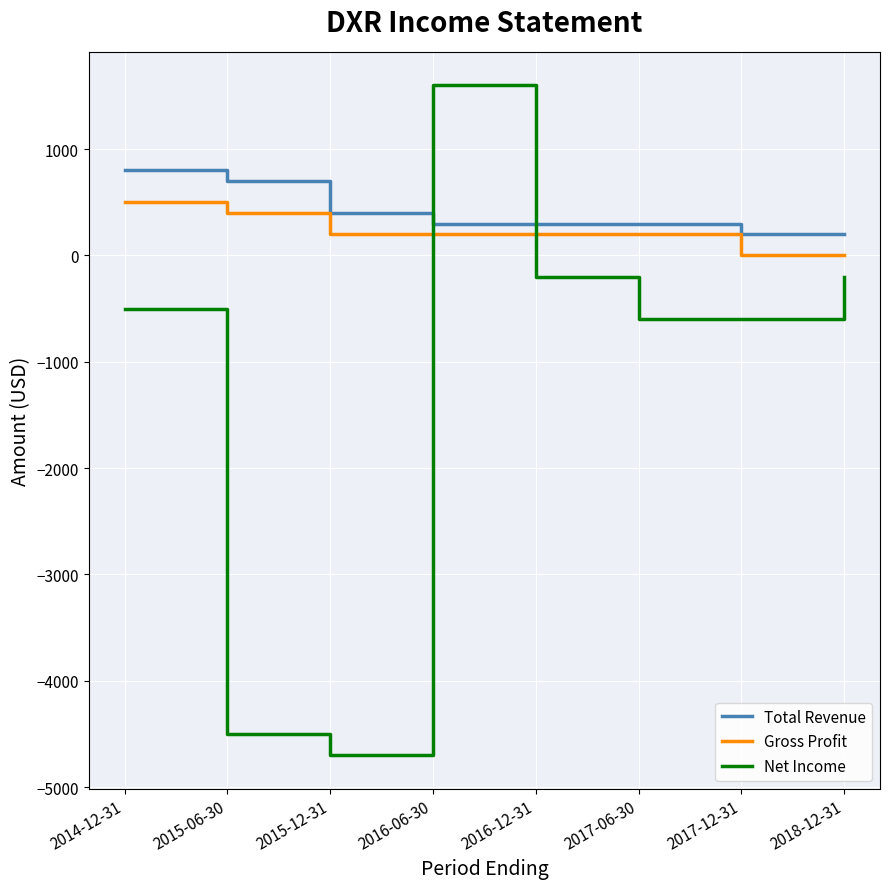

Which series ends up on top after the final intersection of Net Income and Gross Profit?

Gross Profit